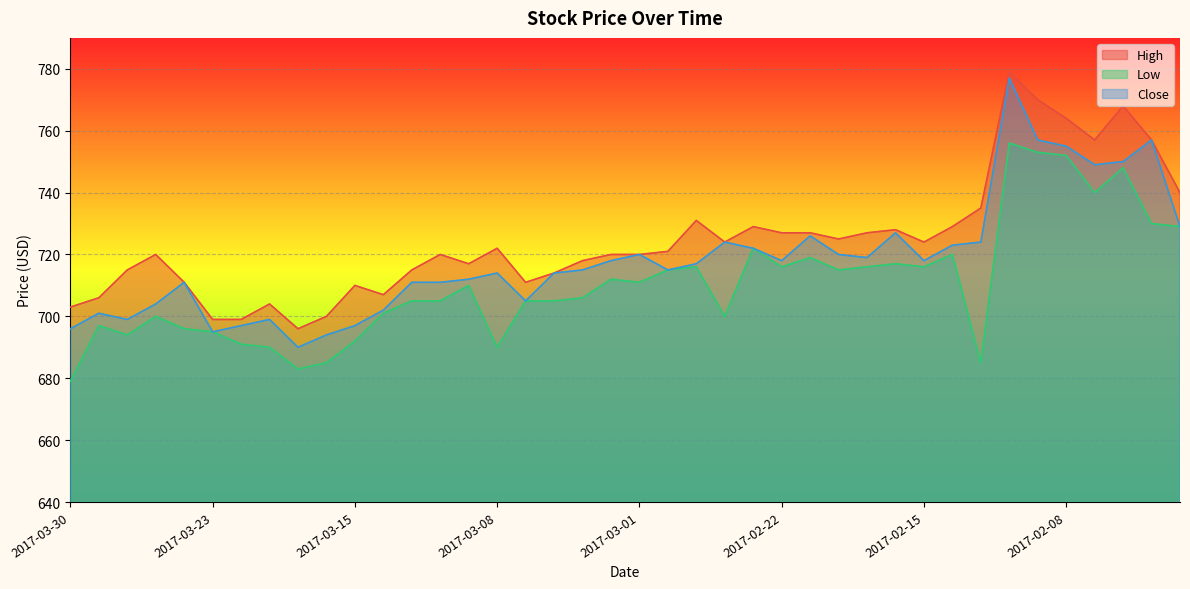

Which category has the highest value across all series?

2017-02-10